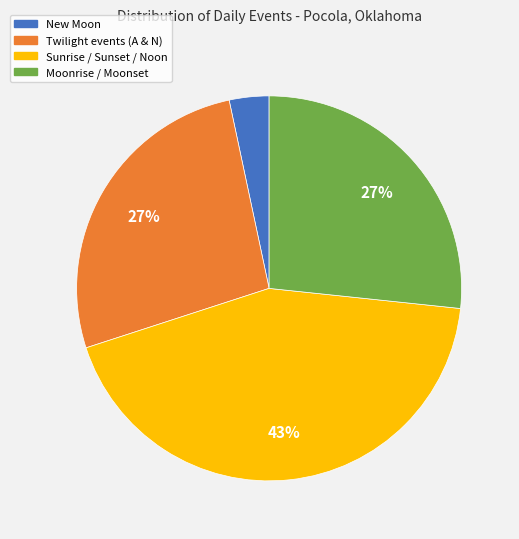

To the nearest percent, what is the average slice percentage?

25%